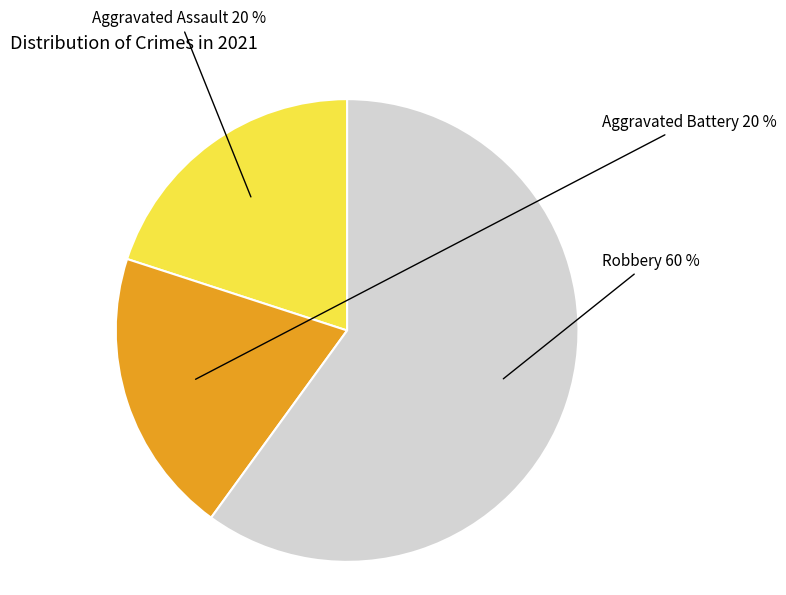

To the nearest percent, what is the average slice percentage?

33%